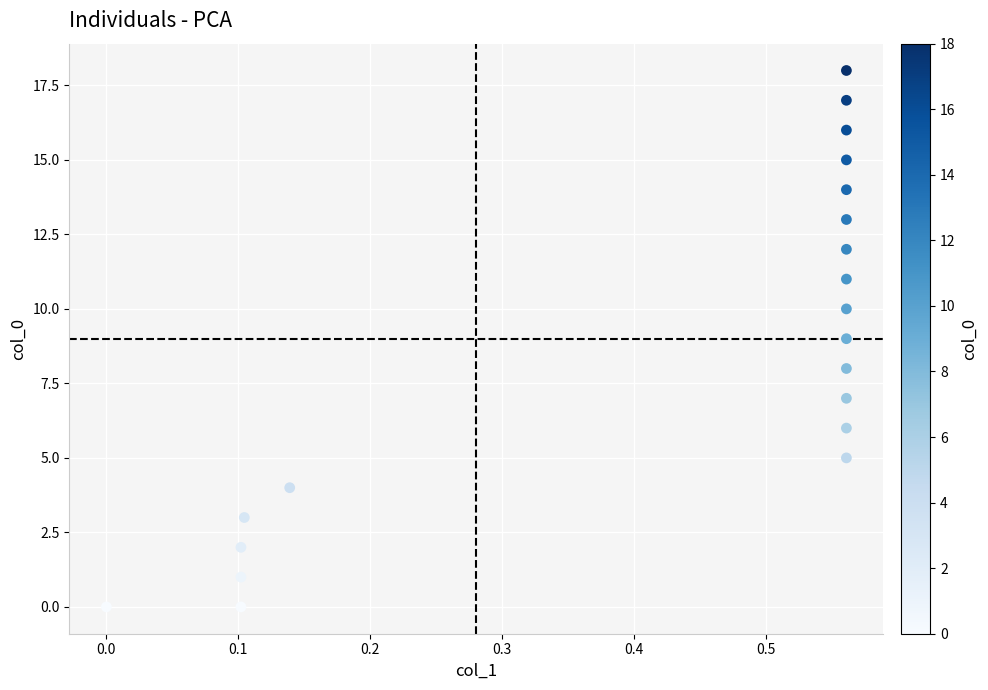

What is the range of Y values (max minus min)?

18